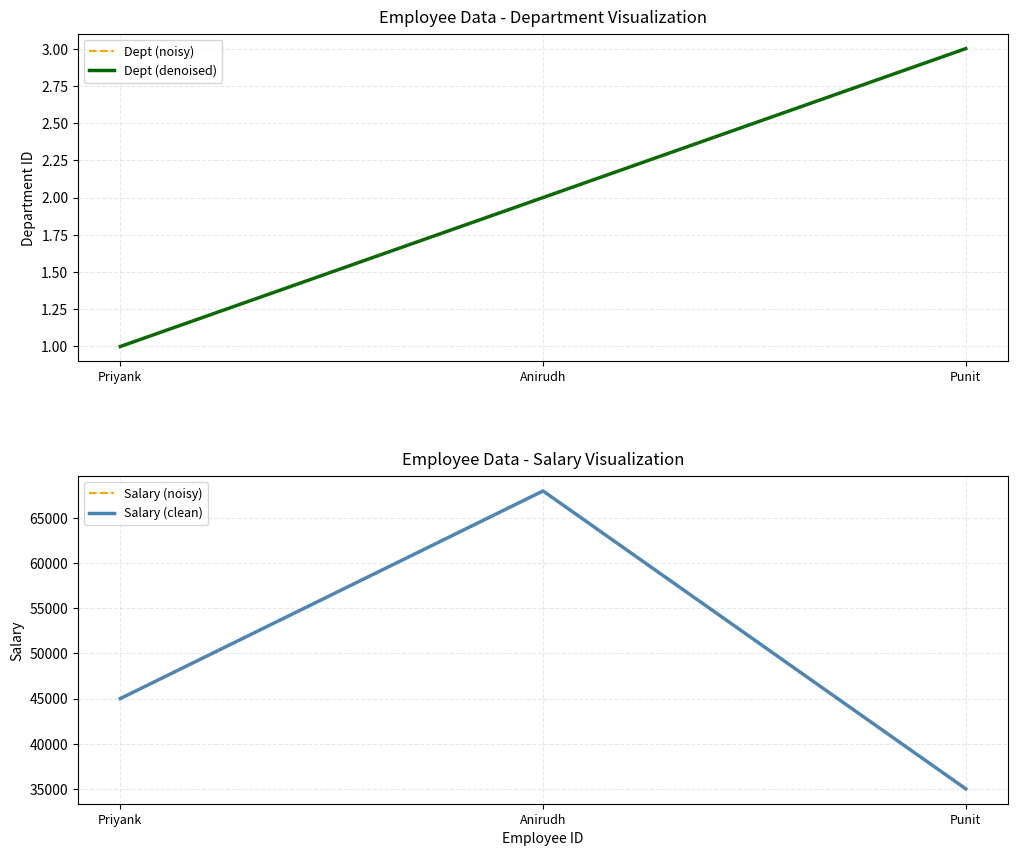

Which series has the largest range (max minus min)?

salary (noisy)